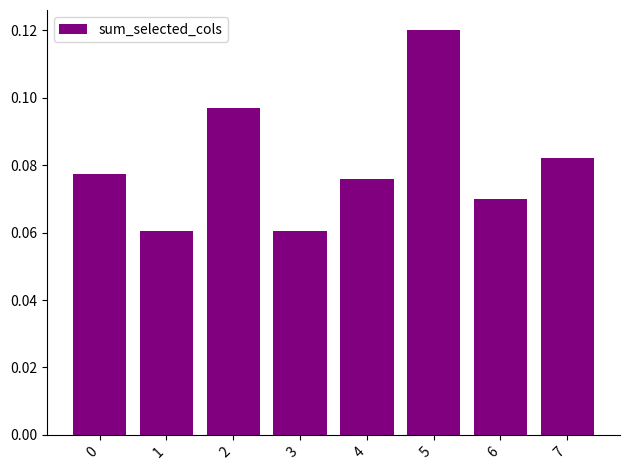

True or false: the data shows 0.0 at 3.

False